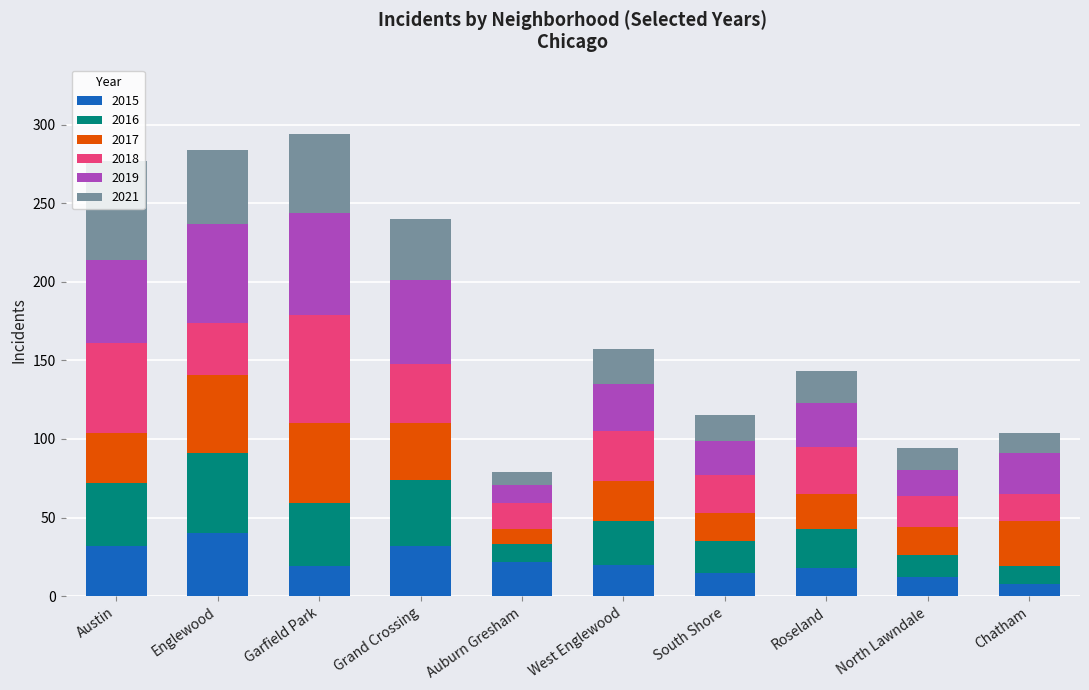

What is the total value across all series at North Lawndale?

94